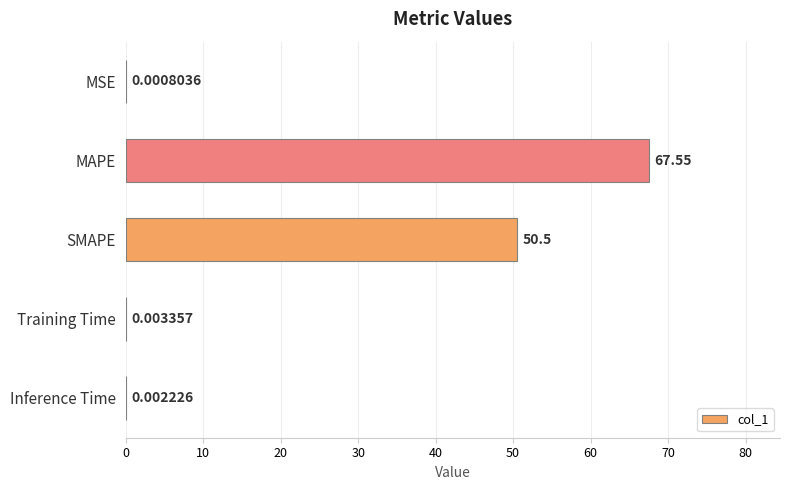

What is the average value?

23.6